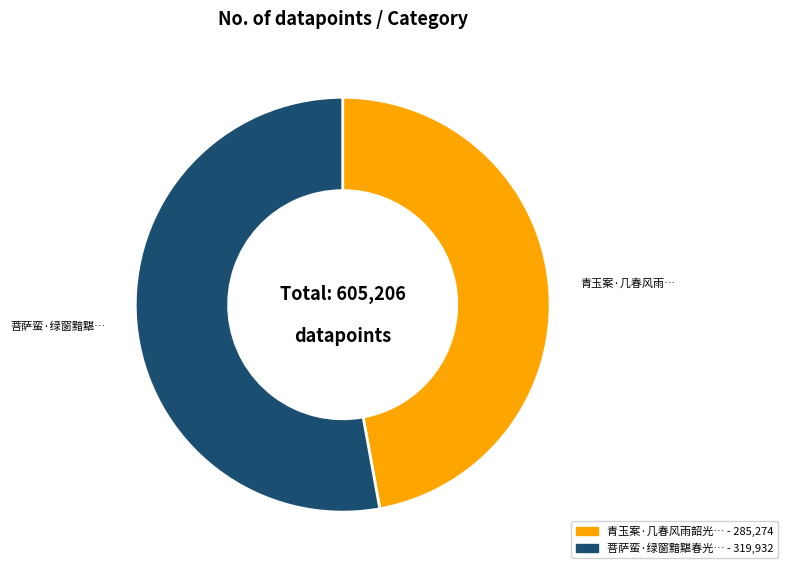

How many slices are in this pie chart?

2